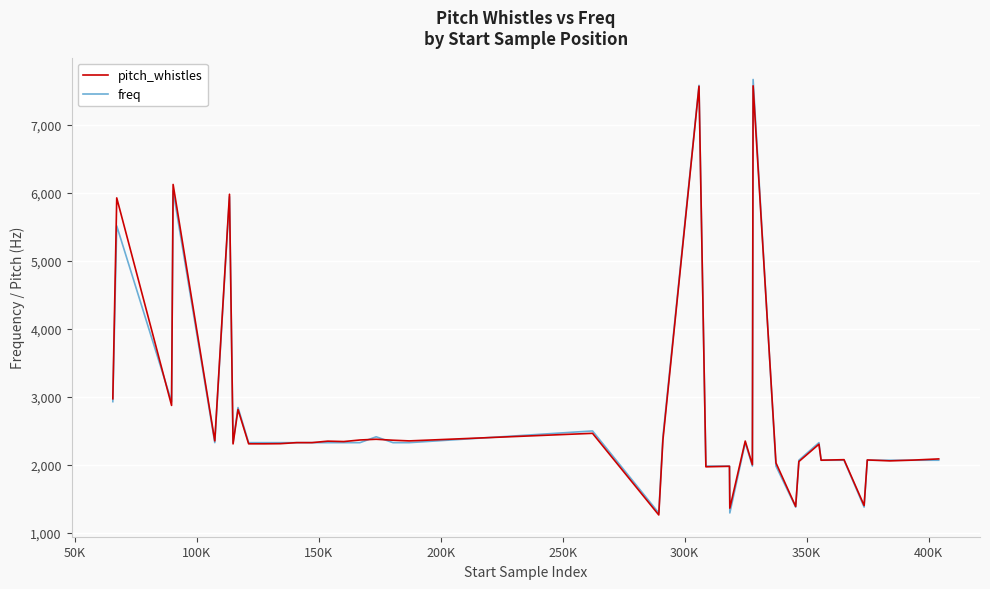

At how many categories does at least one series exceed 4622?

5